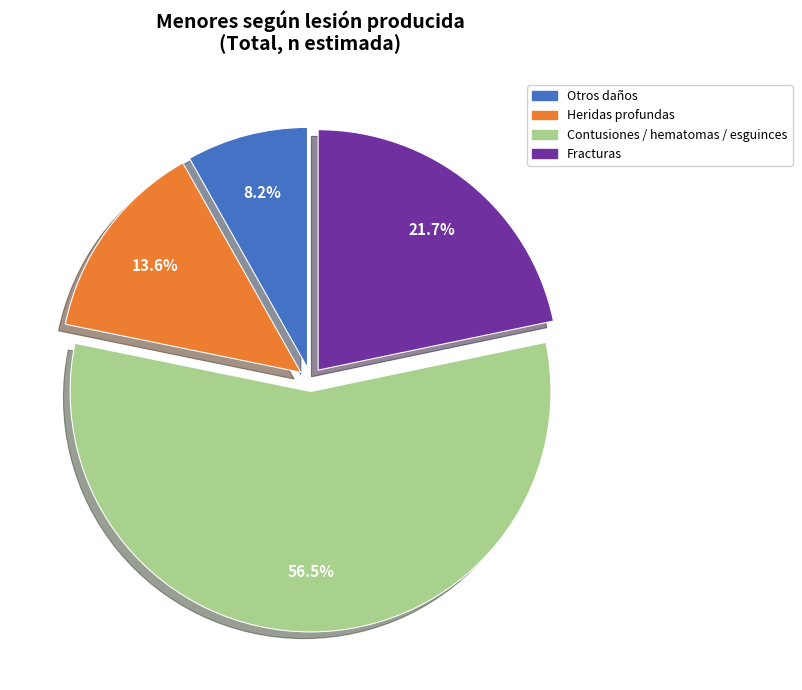

Does any single category account for the majority?

Yes